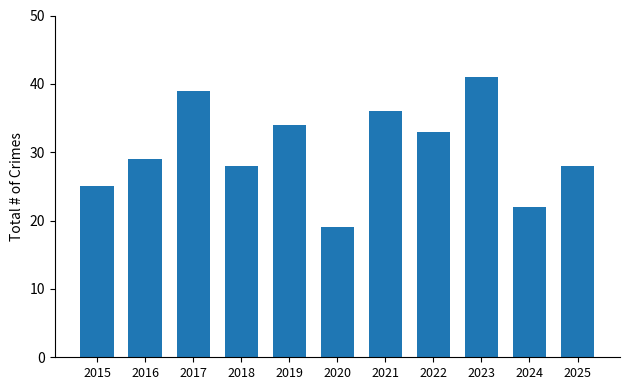

Approximately how many times larger is the value at 2016 compared to 2024?

1.3